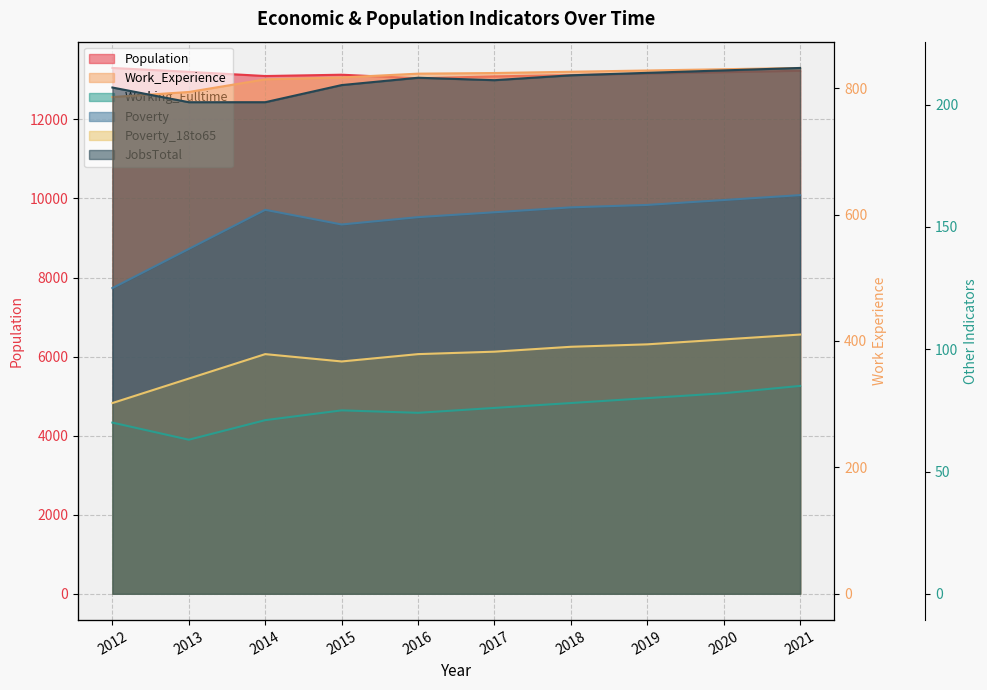

Reading left to right, what are all the values shown in this chart?

Population: 13301	13203	13097	13130	13040	13088	13121	13158	13194	13230
Work_Experience: 786	794	814	817	823	824	826	828	830	832
Working_Fulltime: 70	63	71	75	74	76	78	80	82	85
Poverty: 125	141	157	151	154	156	158	159	161	163
Poverty_18to65: 78	88	98	95	98	99	101	102	104	106
JobsTotal: 207	201	201	208	211	210	212	213	214	215